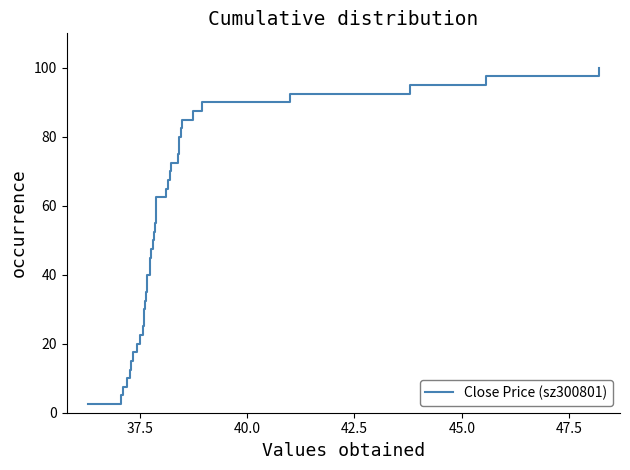

What is the value of the 26th point from the left?

65.0